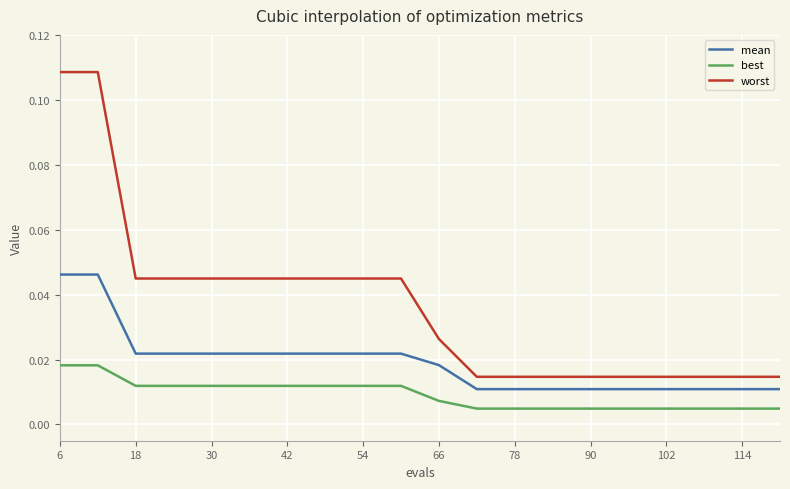

Rank the series by their maximum value, from highest to lowest.

worst, mean, best